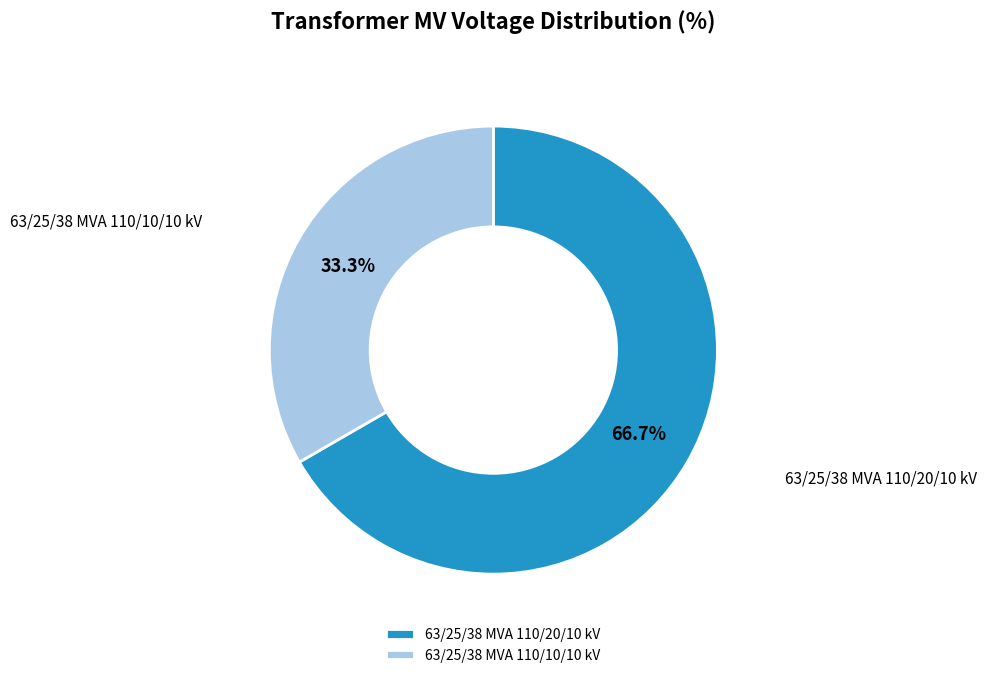

How much of the chart is everything except 63/25/38 MVA 110/20/10 kV?

33.3%